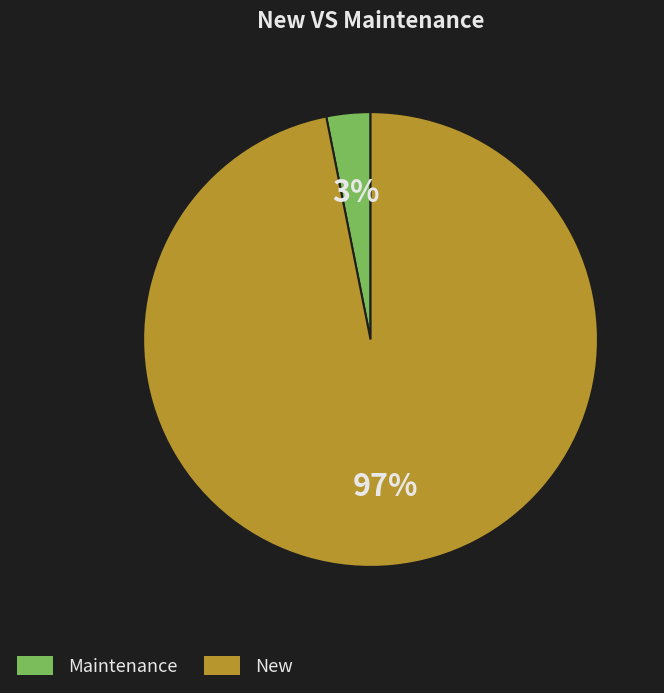

Is there any slice that represents more than half of the pie?

Yes